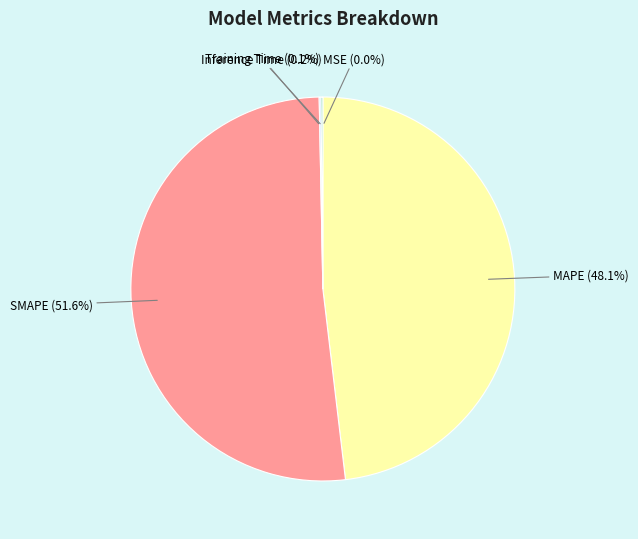

What is the majority slice?

SMAPE